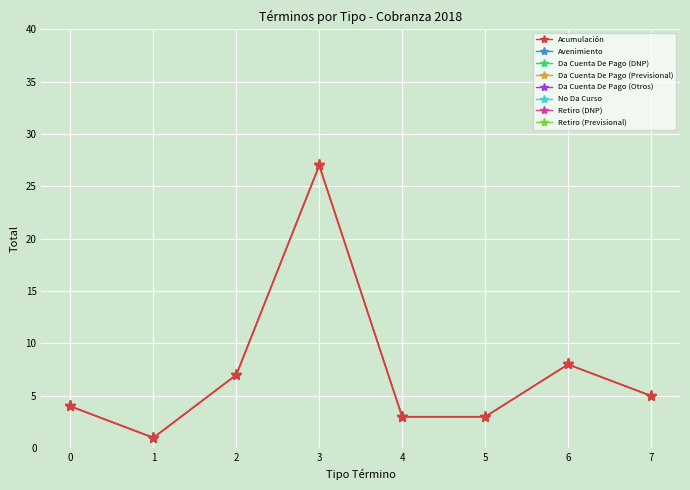

At which label does the data first exceed 5?

2